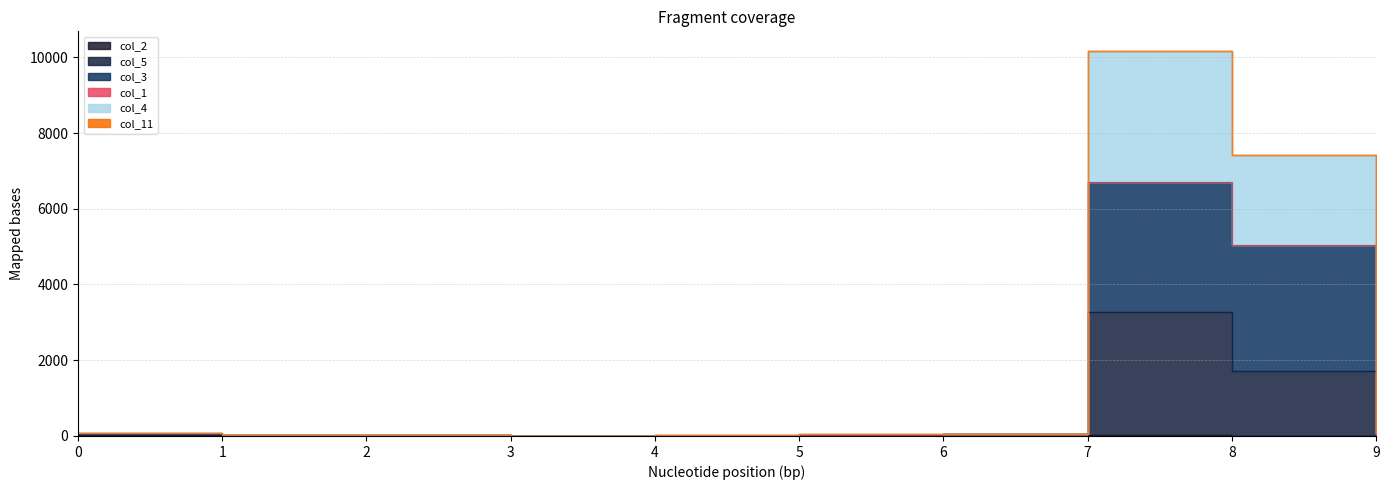

Which series has the largest total across all categories?

col_4